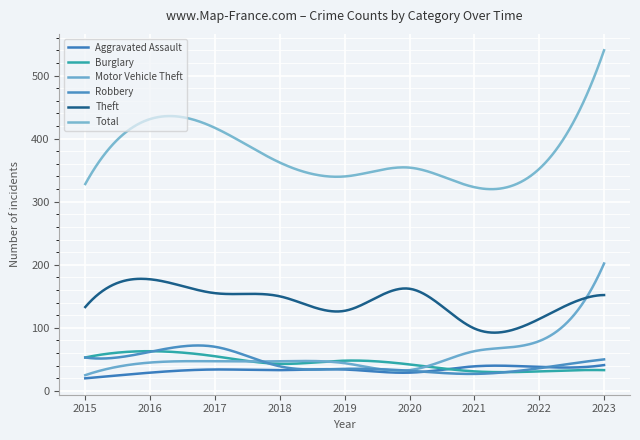

At which category does the chart reach its minimum across all series?

2015